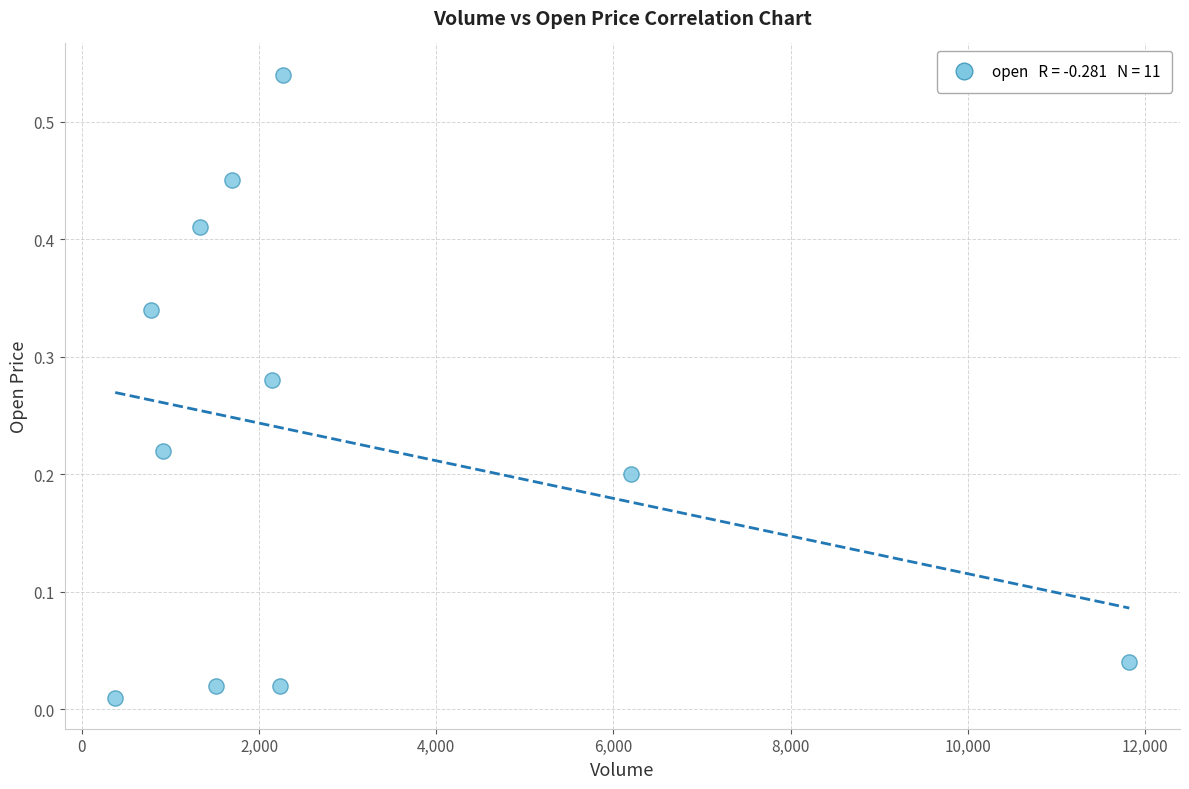

What is the range of X values (max minus min)?

11446.0